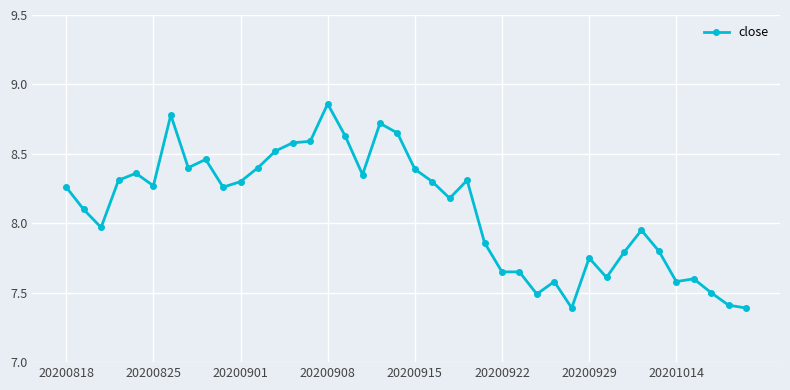

What is the value of the 7th point from the left?

8.8